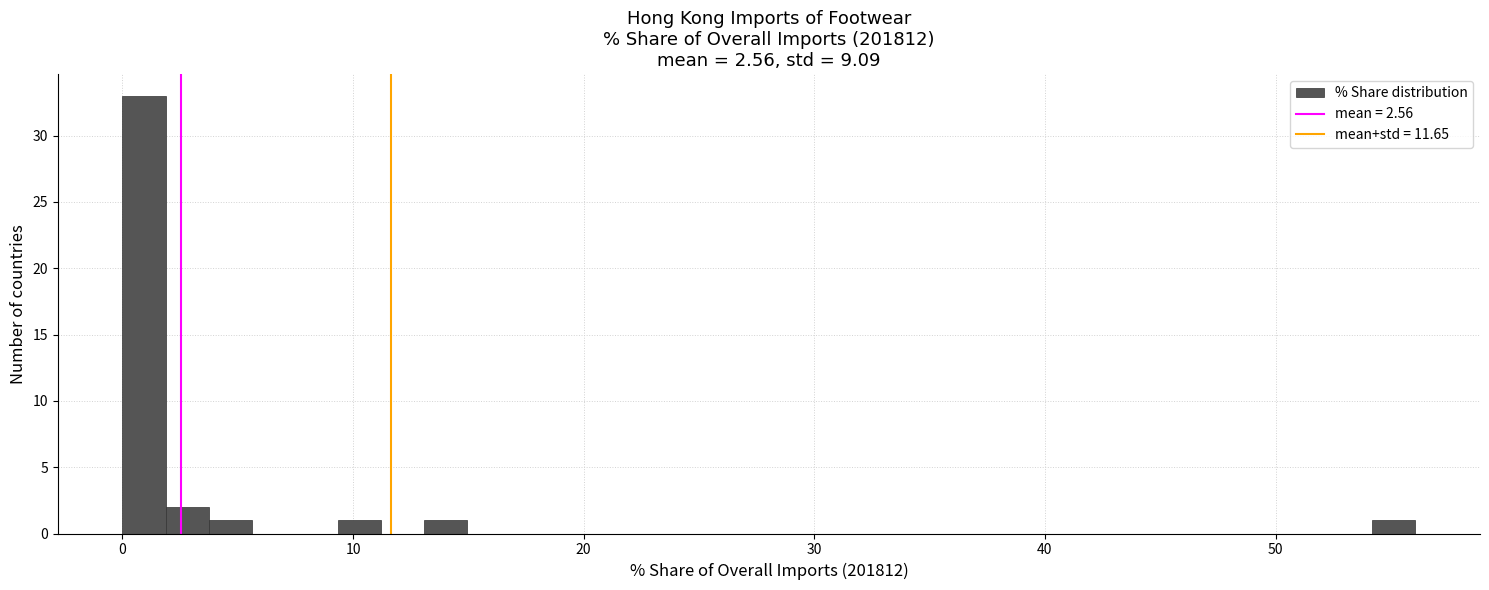

Around what value on the x-axis is the tallest bar? Give the approximate position of its centre, as read against the axis.

1